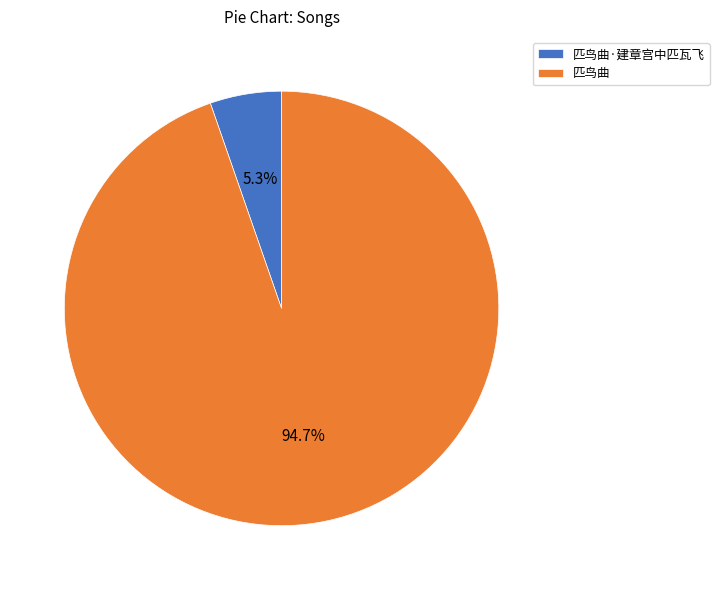

To the nearest percent, what percentage of the pie is 匹鸟曲?

95%